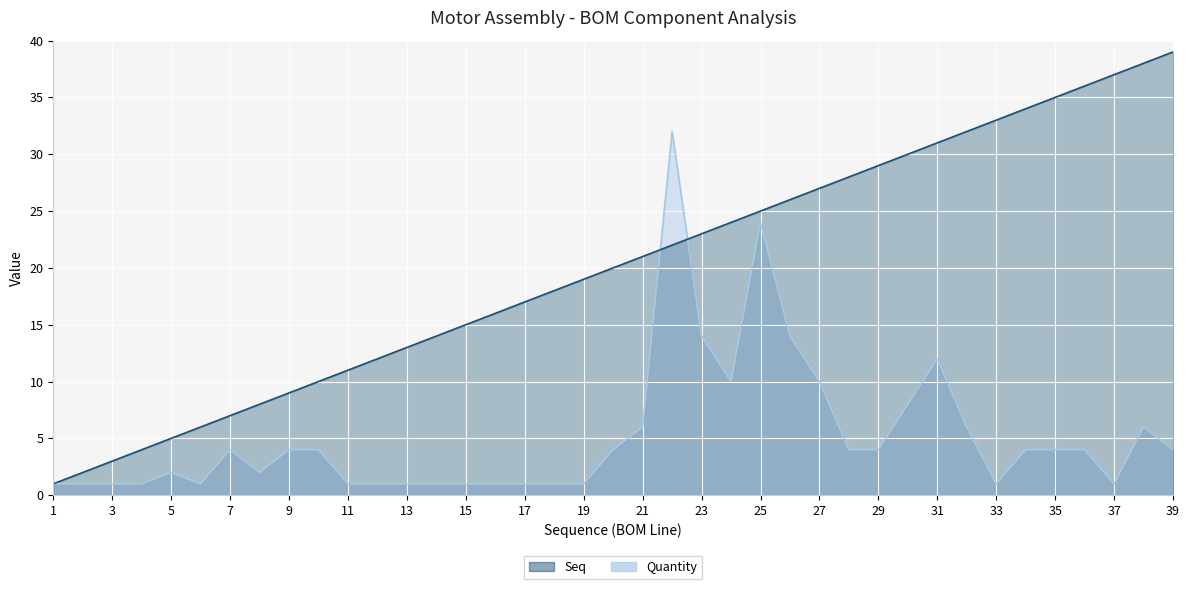

Where does the Seq series first go above 20?

21